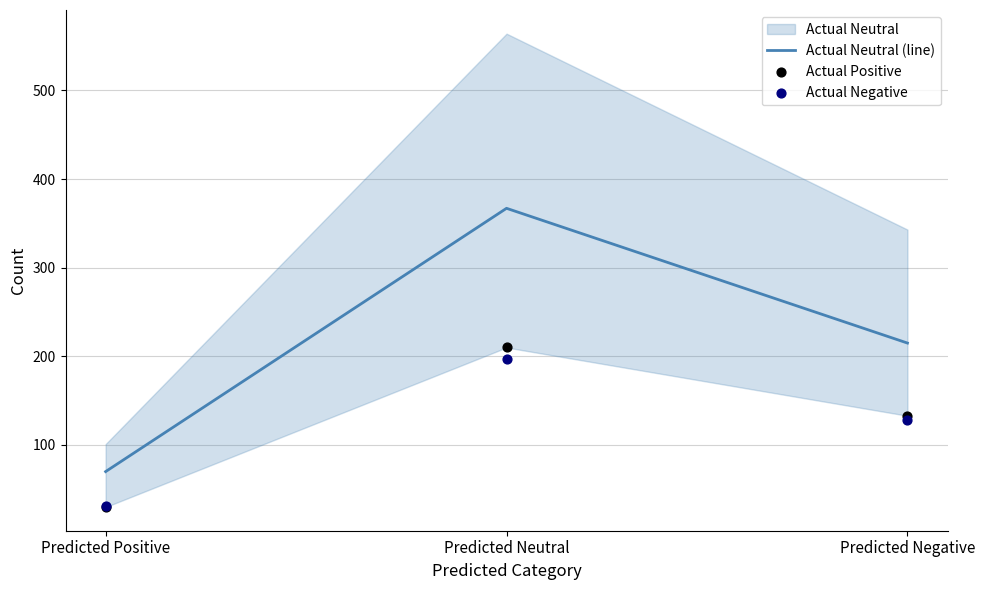

At which category is the sum across all series the highest?

Predicted Neutral